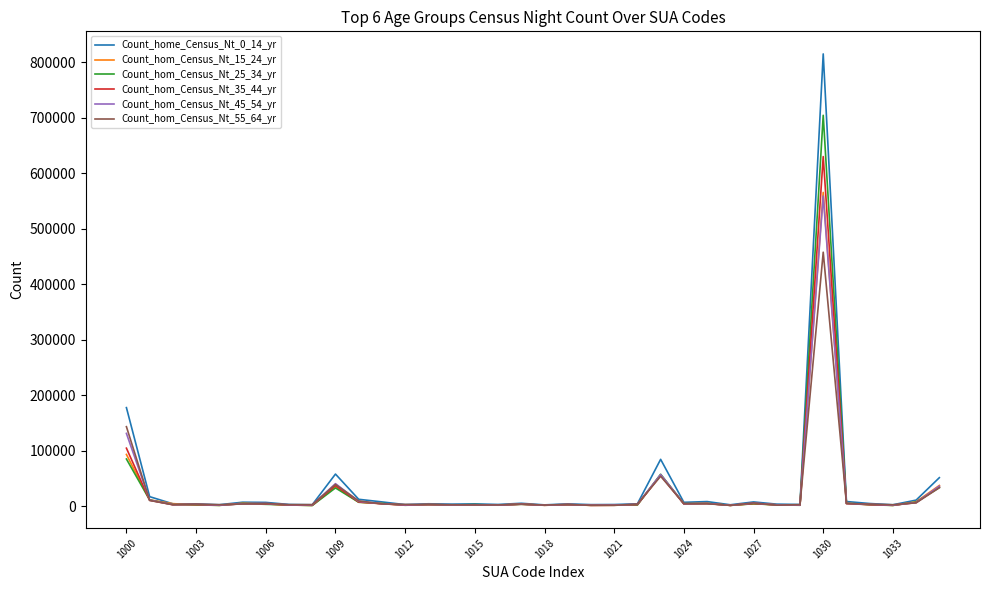

What is the greatest value displayed?

815065